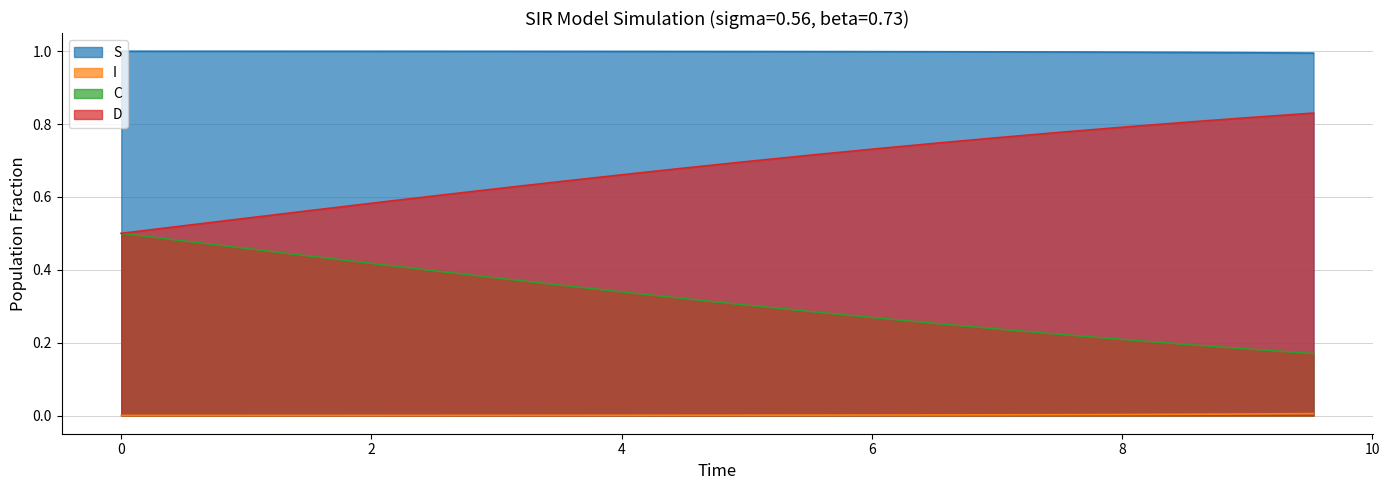

What is the greatest value displayed?

1.0